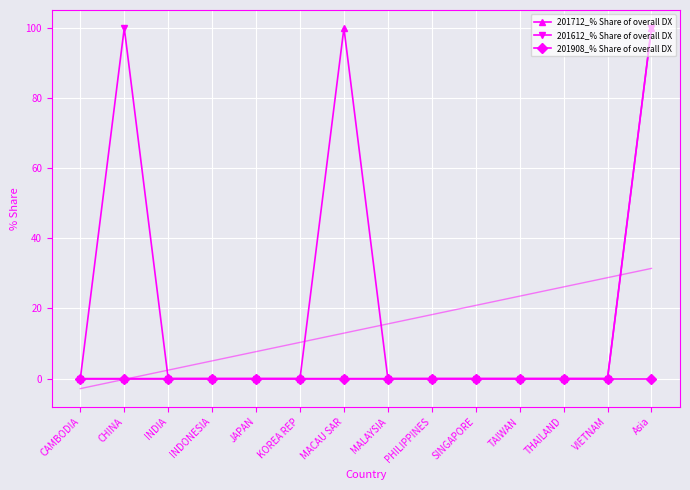

True or false: 201612_% Share of overall DX has more than 2 interior local peaks.

False